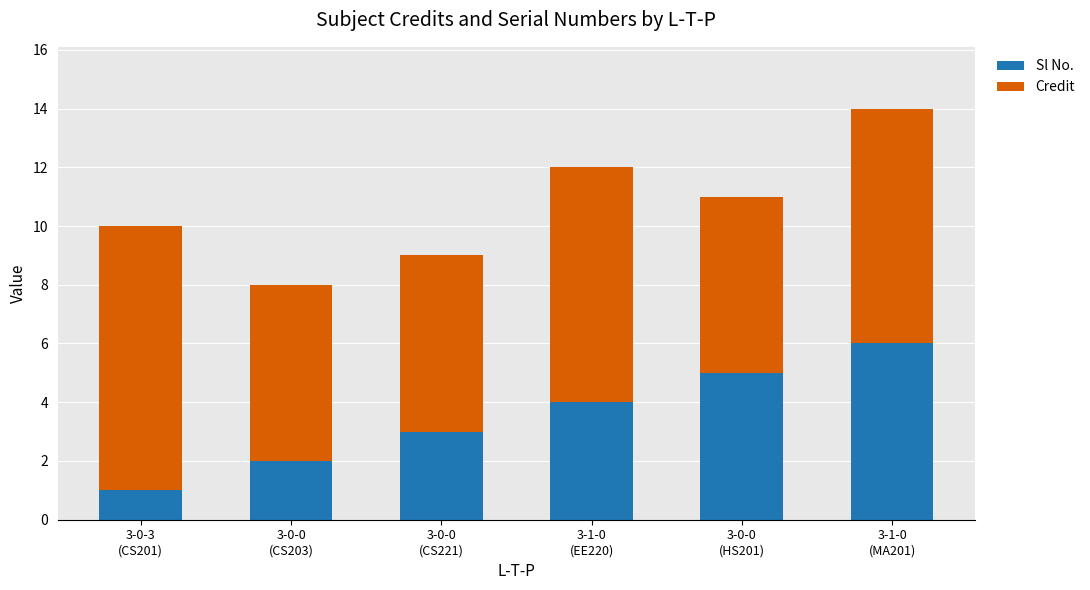

What is the highest value of the Sl No. series?

6